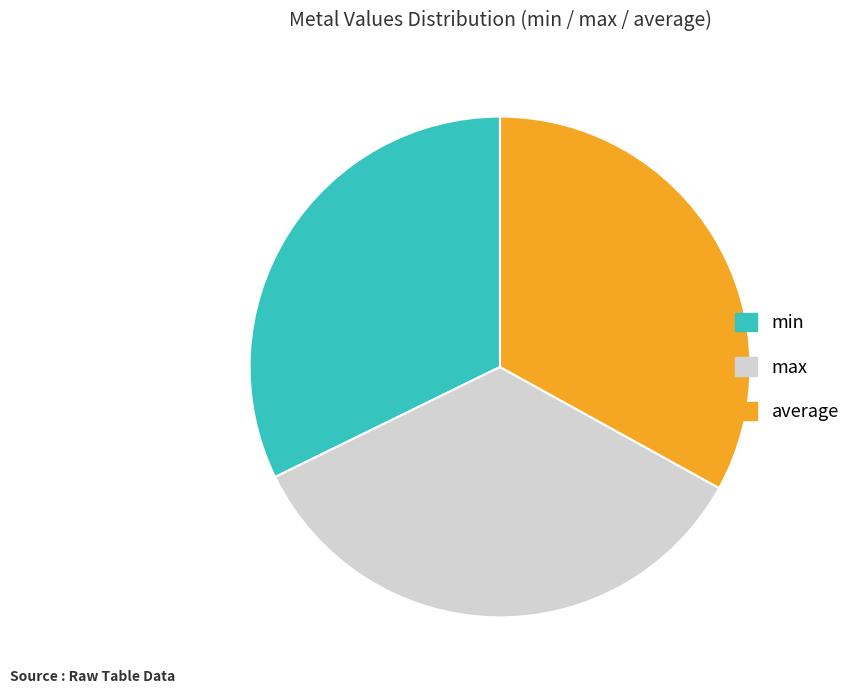

Which slice is the largest?

max